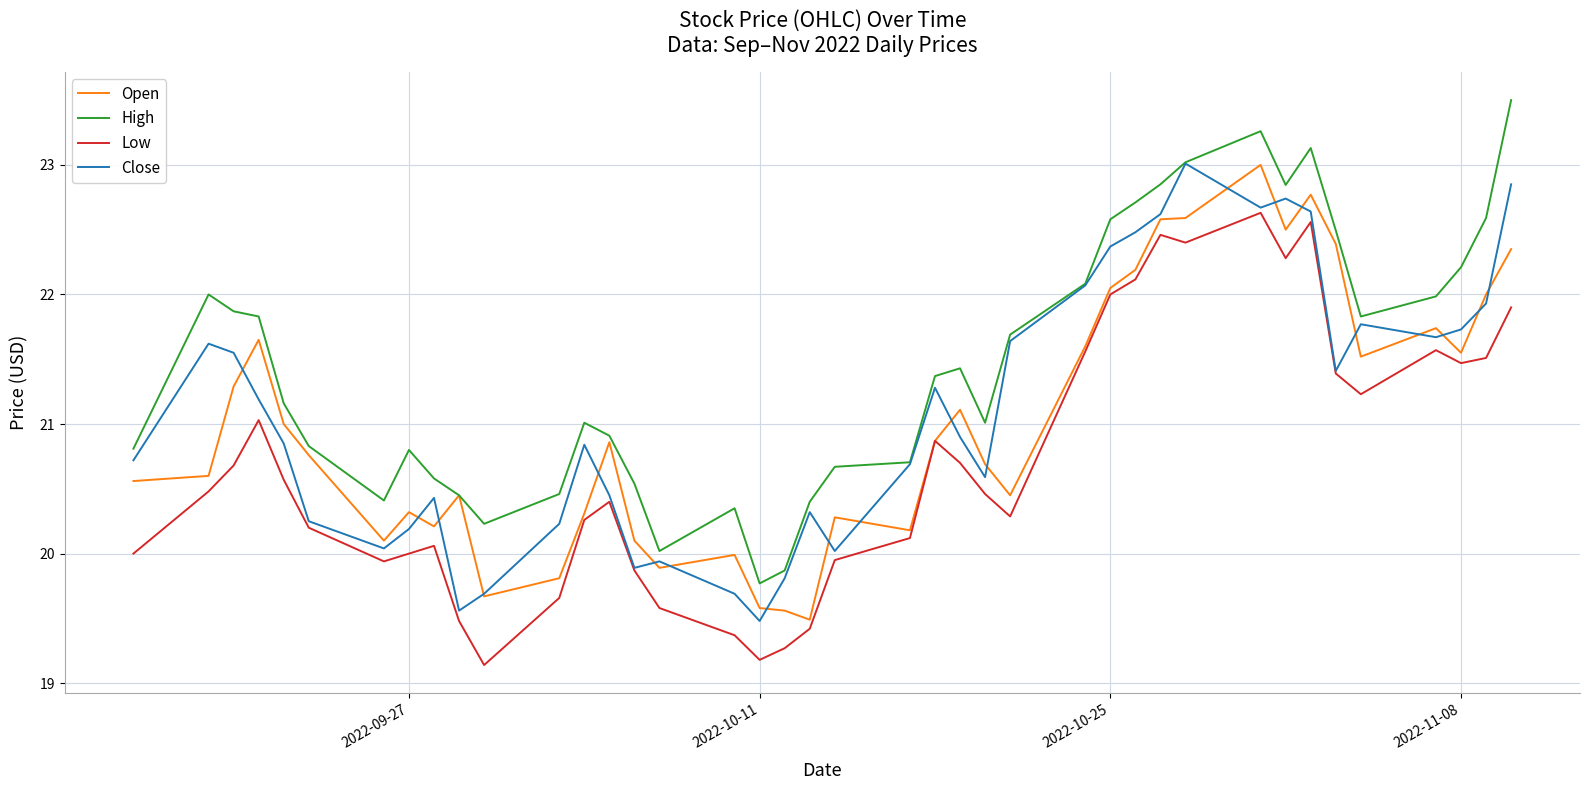

Does the chart display data point markers on the line(s)?

No